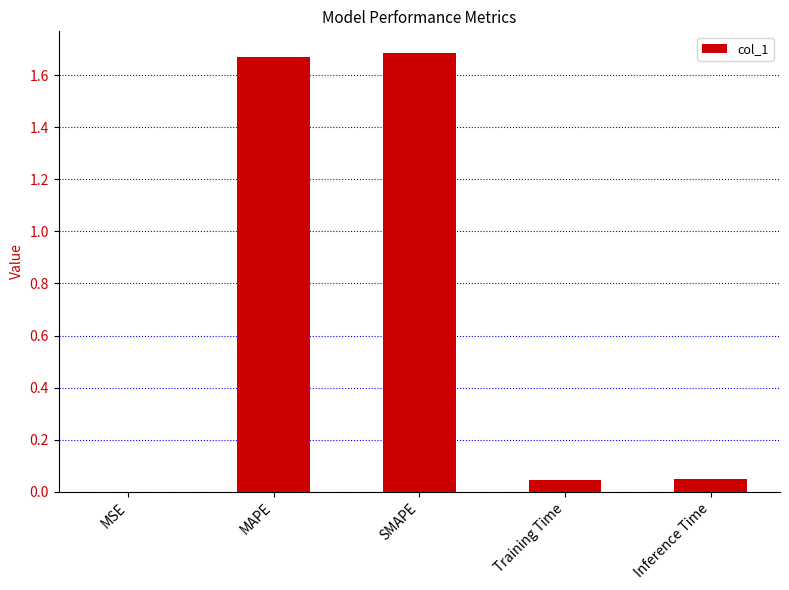

True or false: the data shows 2.2 at MAPE.

False